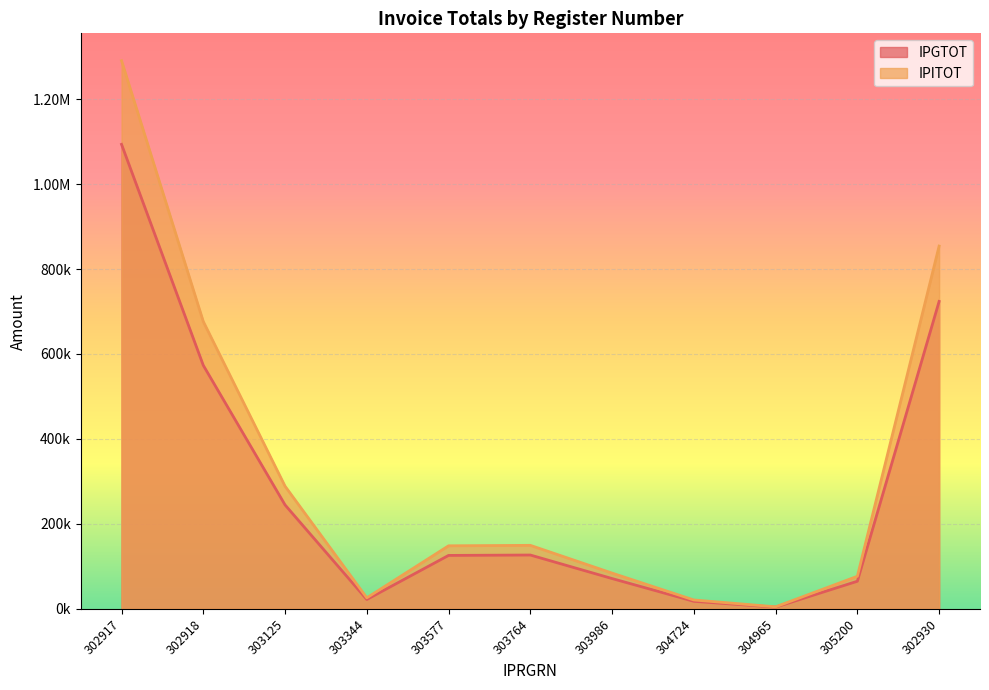

Reading left to right, extract all data points from this chart.

IPGTOT: 302917=1093533.0	302918=573199.0	303125=244646.0	303344=21983.1	303577=125743.7	303764=126673.2	303986=71279.9	304724=17702.2	304965=4008.3	305200=64954.3	302930=723762.0
IPITOT: 302917=1290368.9	302918=676374.8	303125=288682.3	303344=25940.1	303577=148377.6	303764=149474.3	303986=84110.3	304724=20888.7	304965=4729.8	305200=76646.1	302930=854039.2